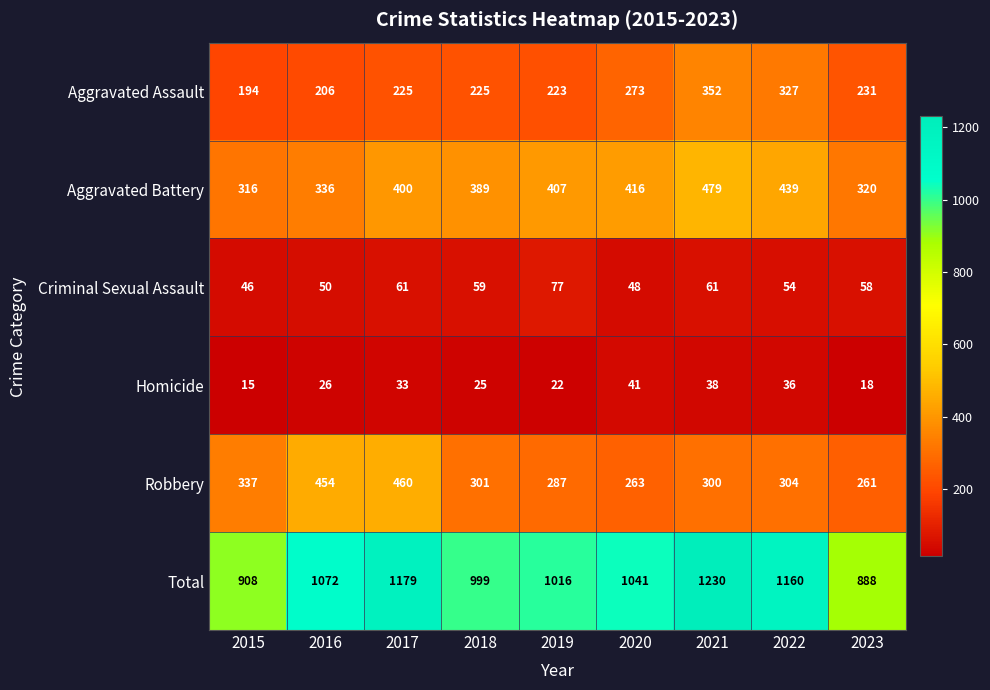

At which label does Criminal Sexual Assault reach its minimum?

2015